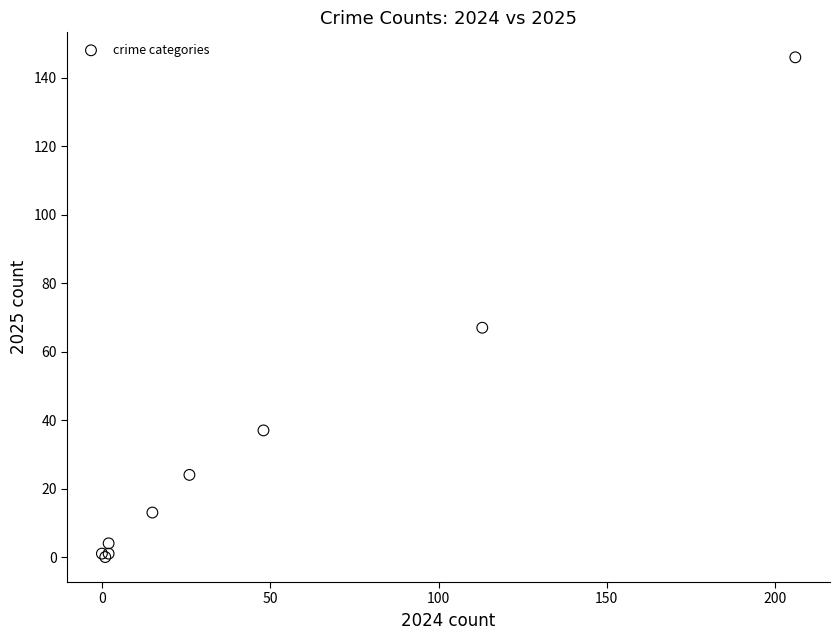

What Y value in the scatter plot is closest to 73?

67